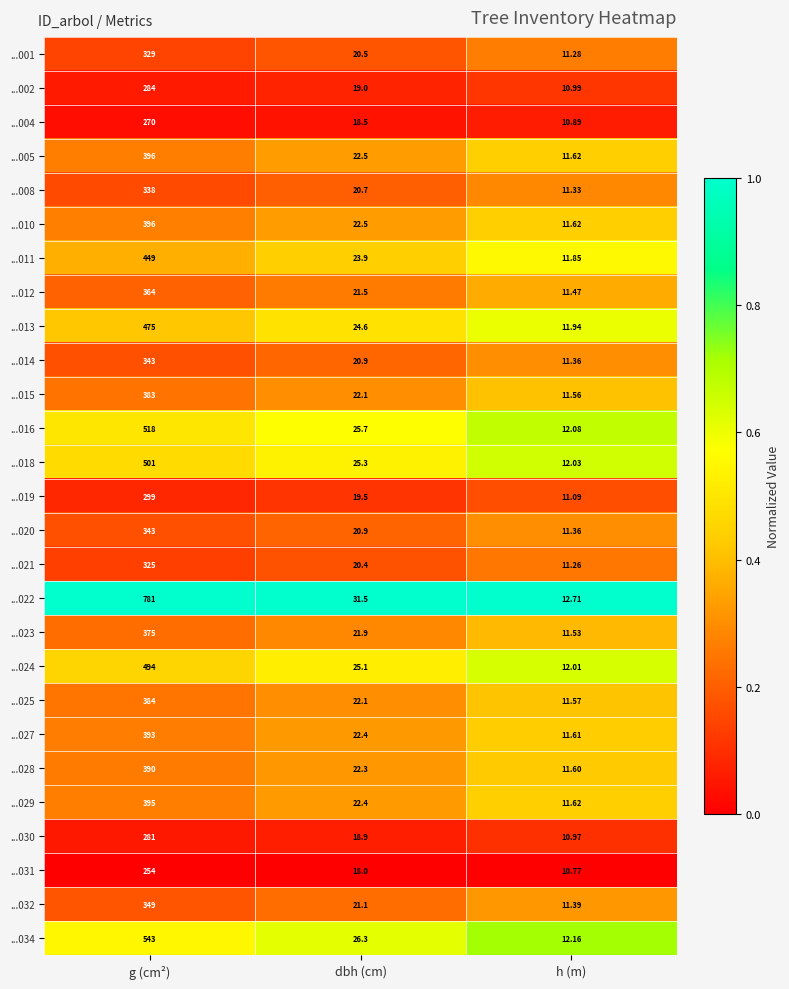

Which series has the largest range (max minus min)?

...022